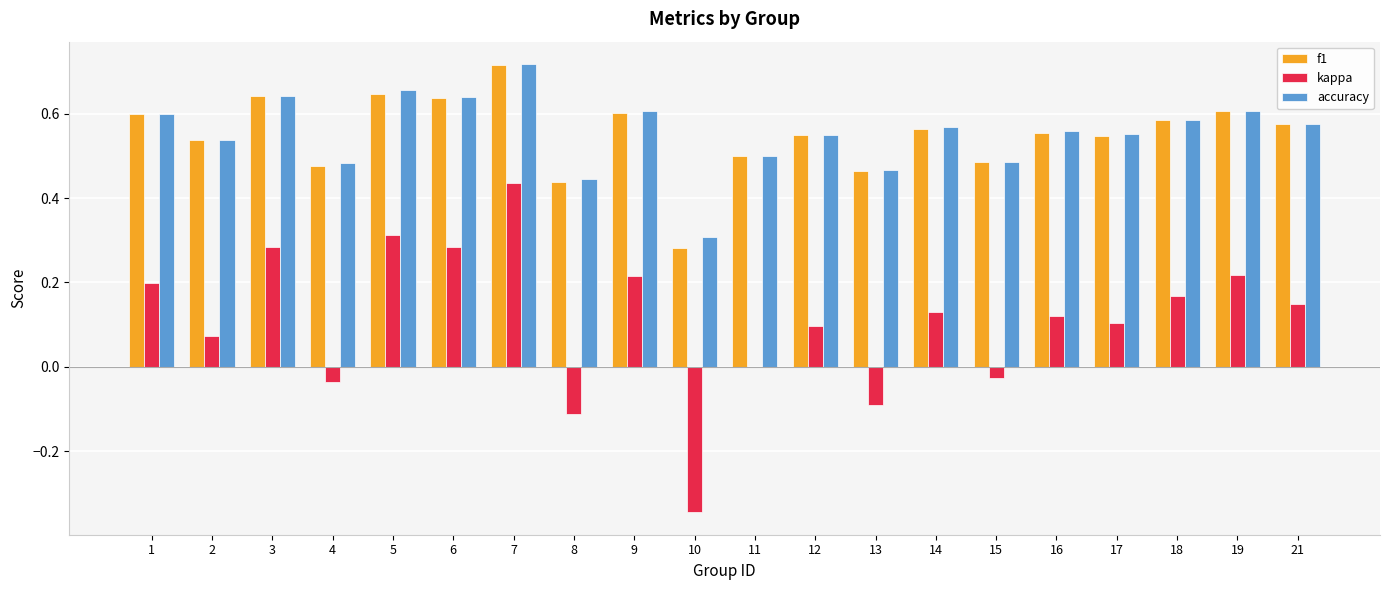

Between 2 and 15, which series saw the biggest shift?

kappa